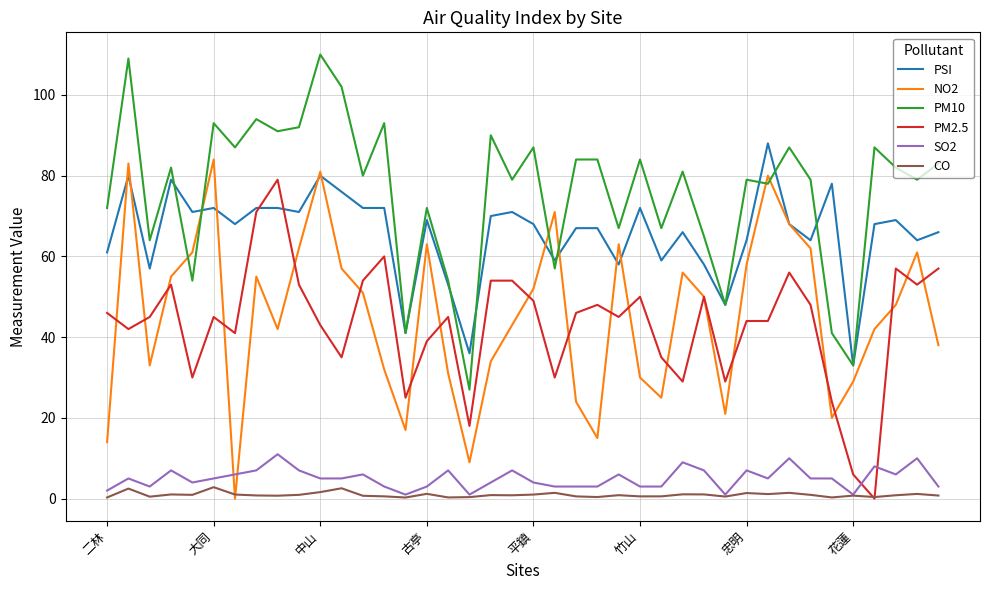

True or false: PM10 and SO2 cross at least once.

False